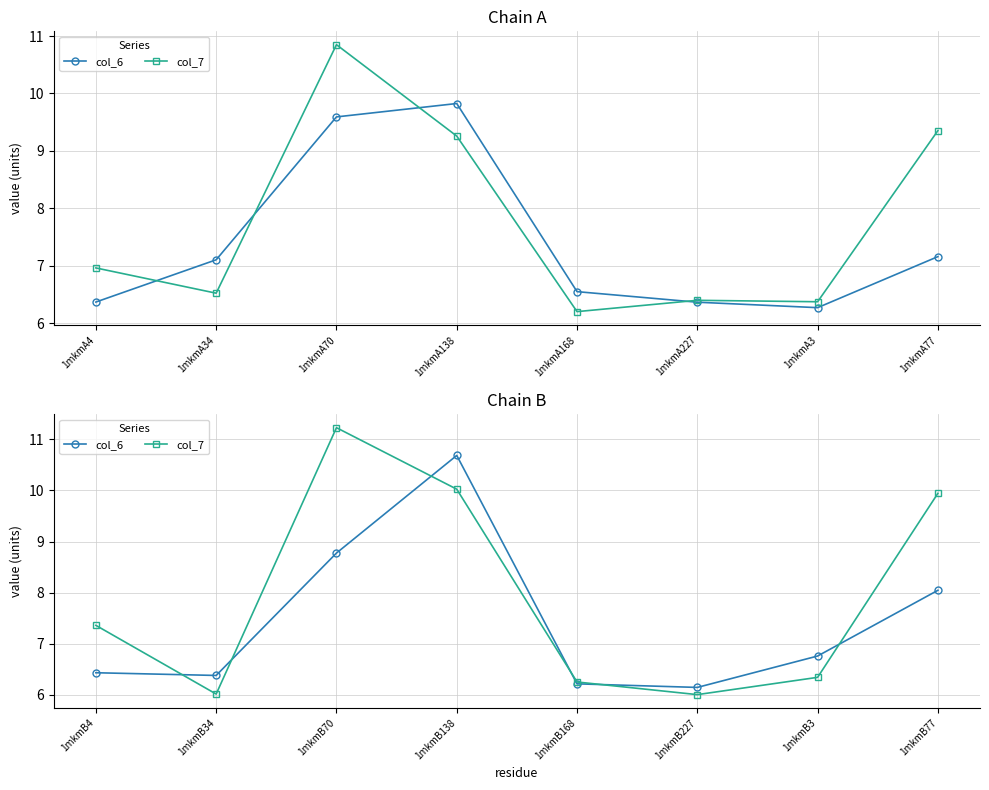

Is the value of col_7 at 1mkmB168 greater than the value of col_6 at 1mkmB4?

No